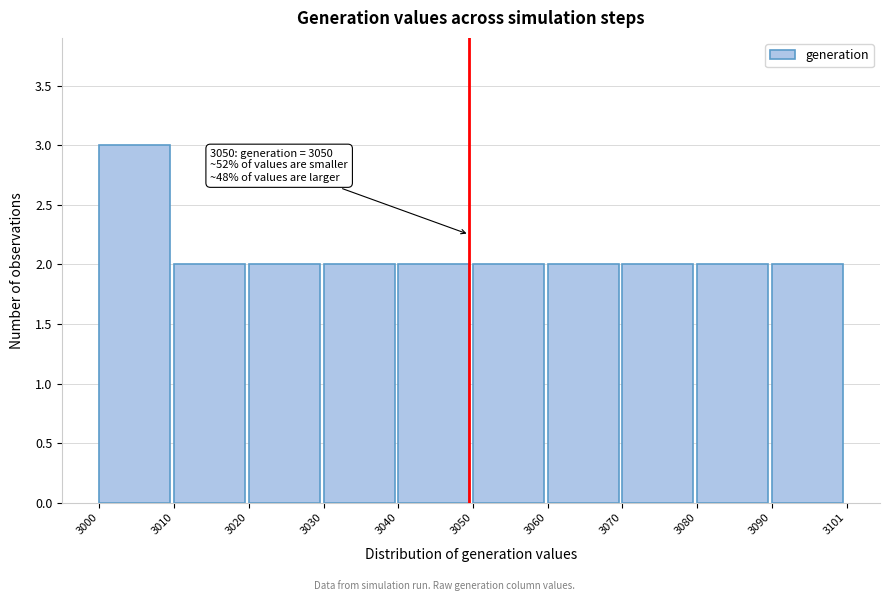

Which range on the x-axis has the tallest bar?

3000 to 3010